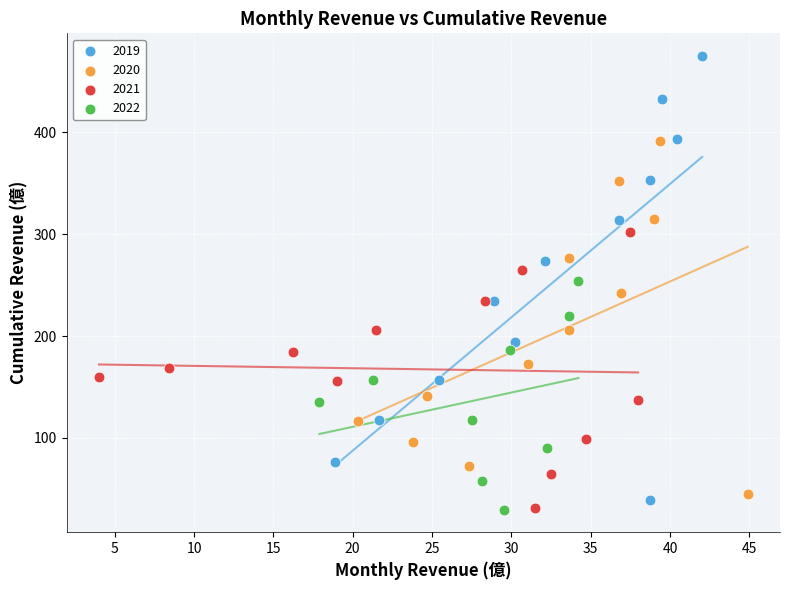

Which series contains the highest Y value?

2019